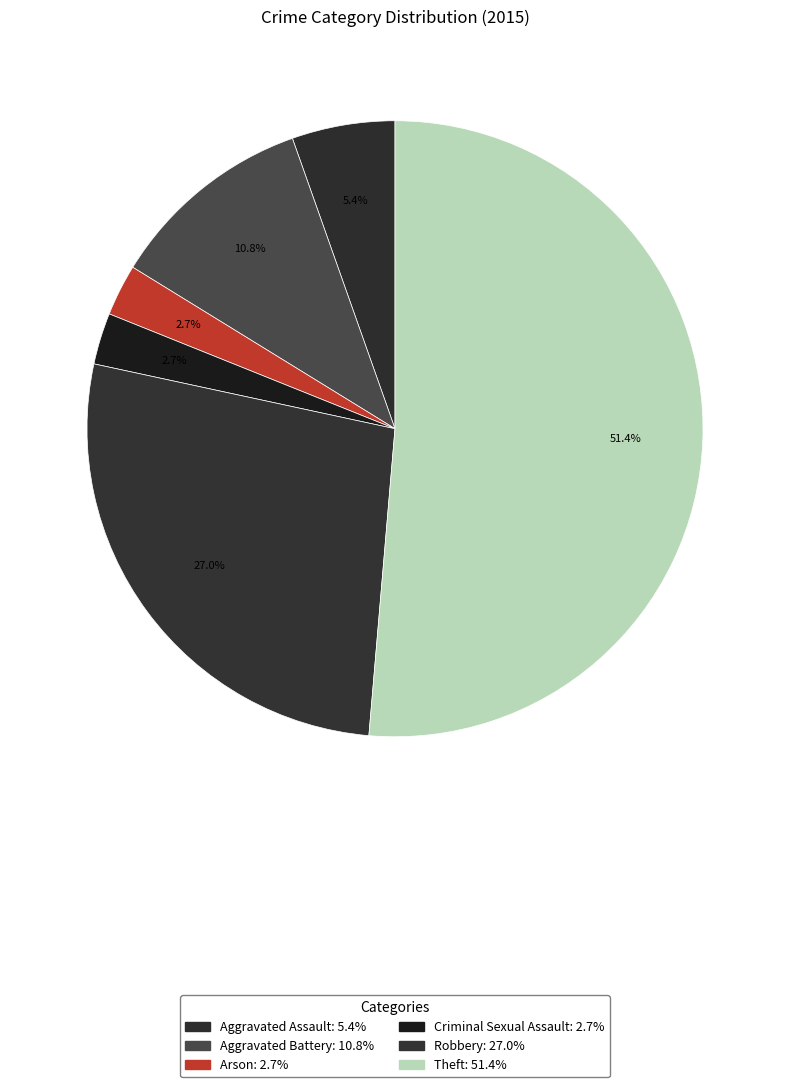

What is the change in value from Aggravated Assault to Criminal Sexual Assault?

-1